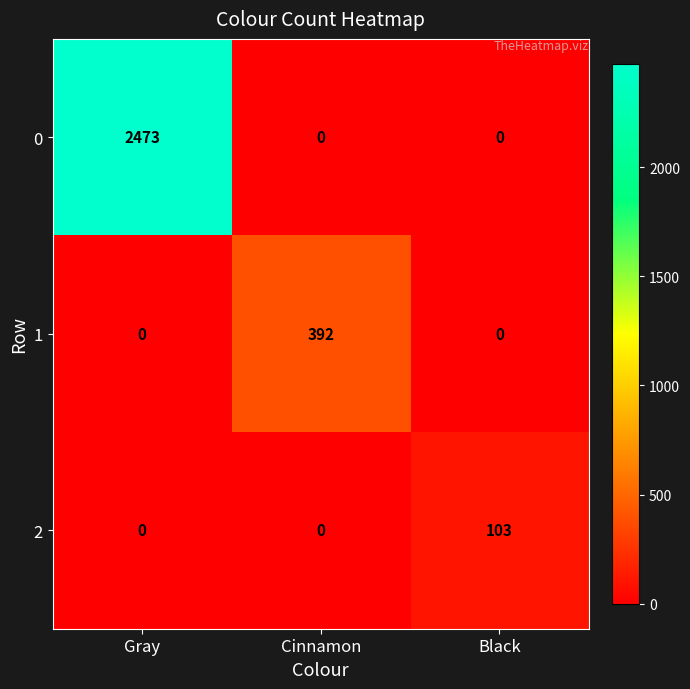

Reading right to left, what are all the values shown in this chart?

0: Black=0	Cinnamon=0	Gray=2473
1: Black=0	Cinnamon=392	Gray=0
2: Black=103	Cinnamon=0	Gray=0